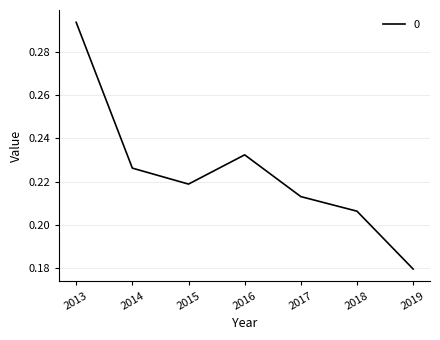

The value at 2013 is 0.5. True or false?

False